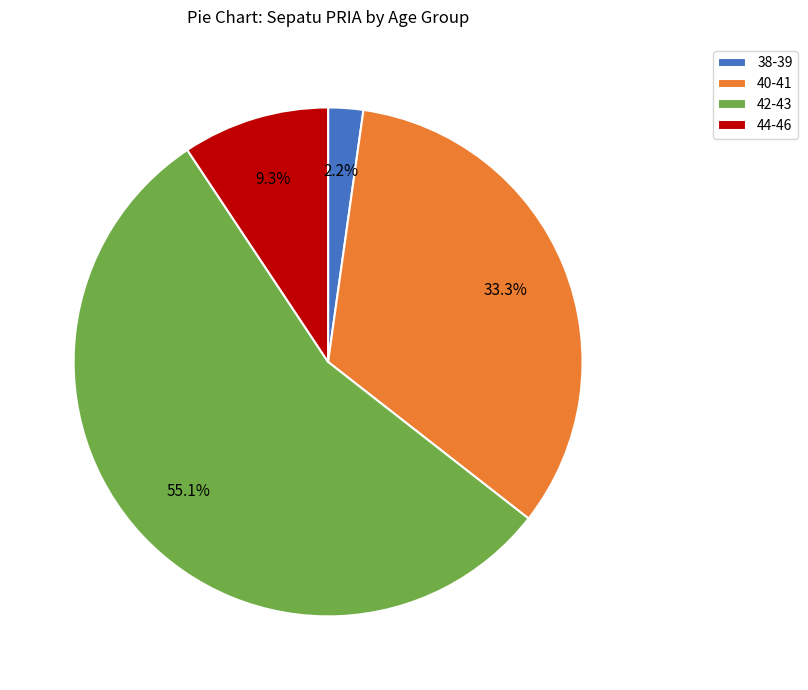

How many slices are in this pie chart?

4